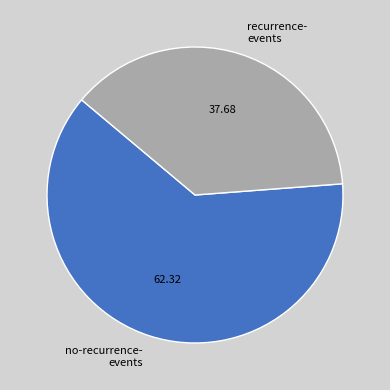

Is there any slice that represents more than half of the pie?

Yes